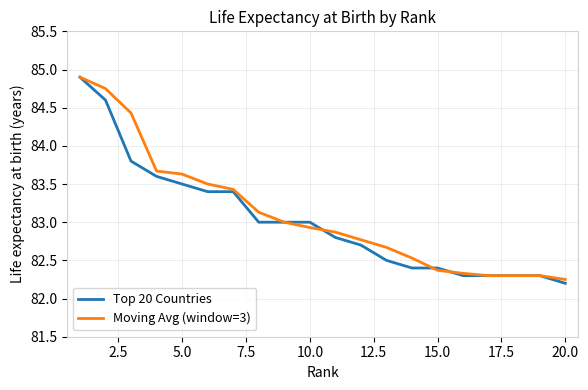

What is the maximum value for Moving Avg (window=3)?

84.9